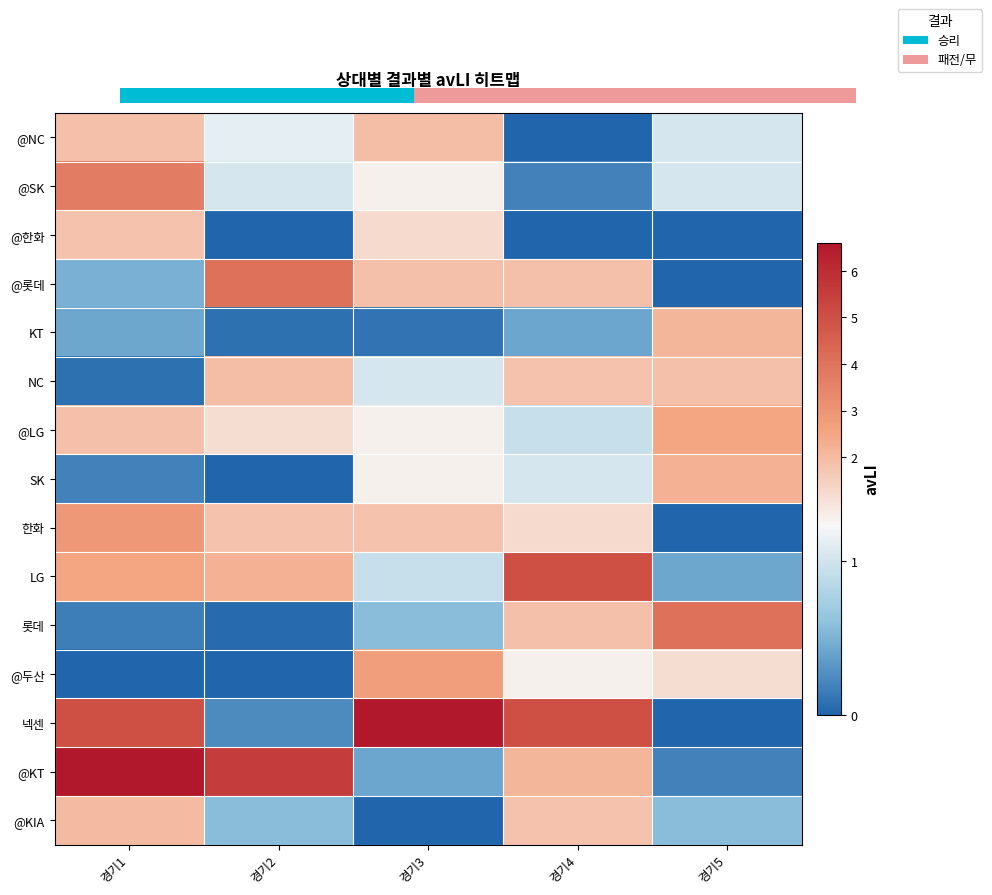

Rank the categories by SK value from lowest to highest.

경기2, 경기1, 경기4, 경기3, 경기5